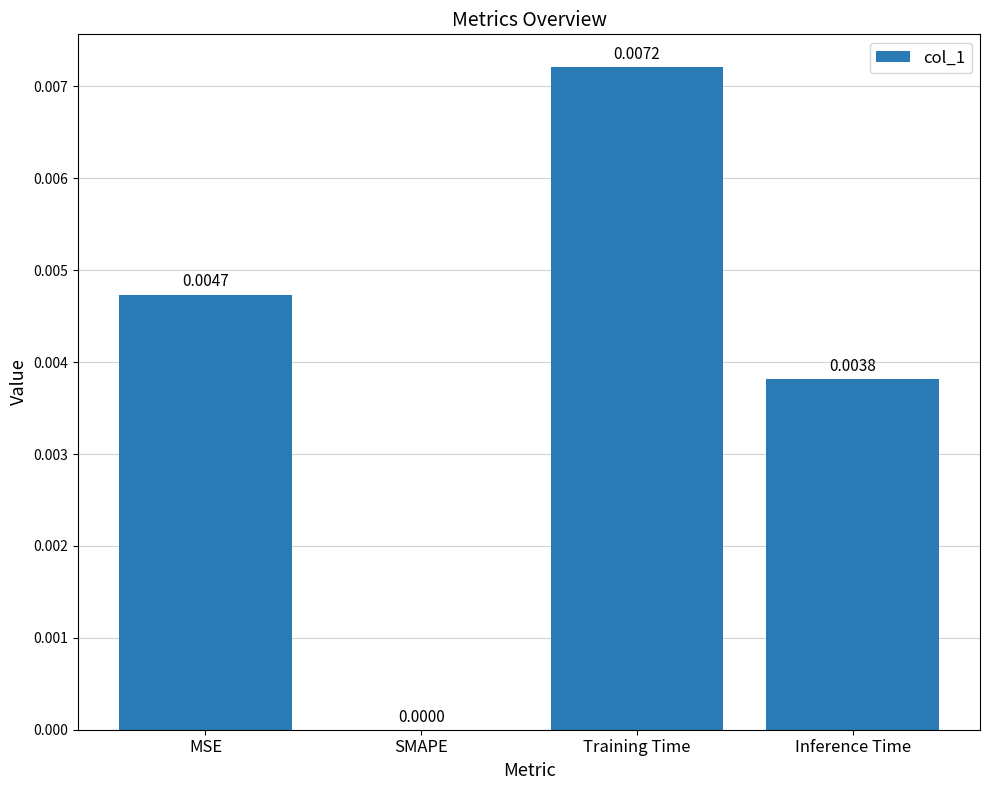

How many values are between 0 and 1?

4